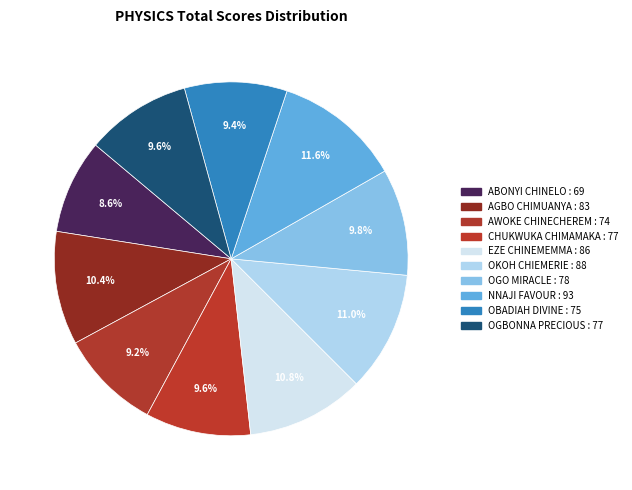

How many segments does this pie chart have?

10